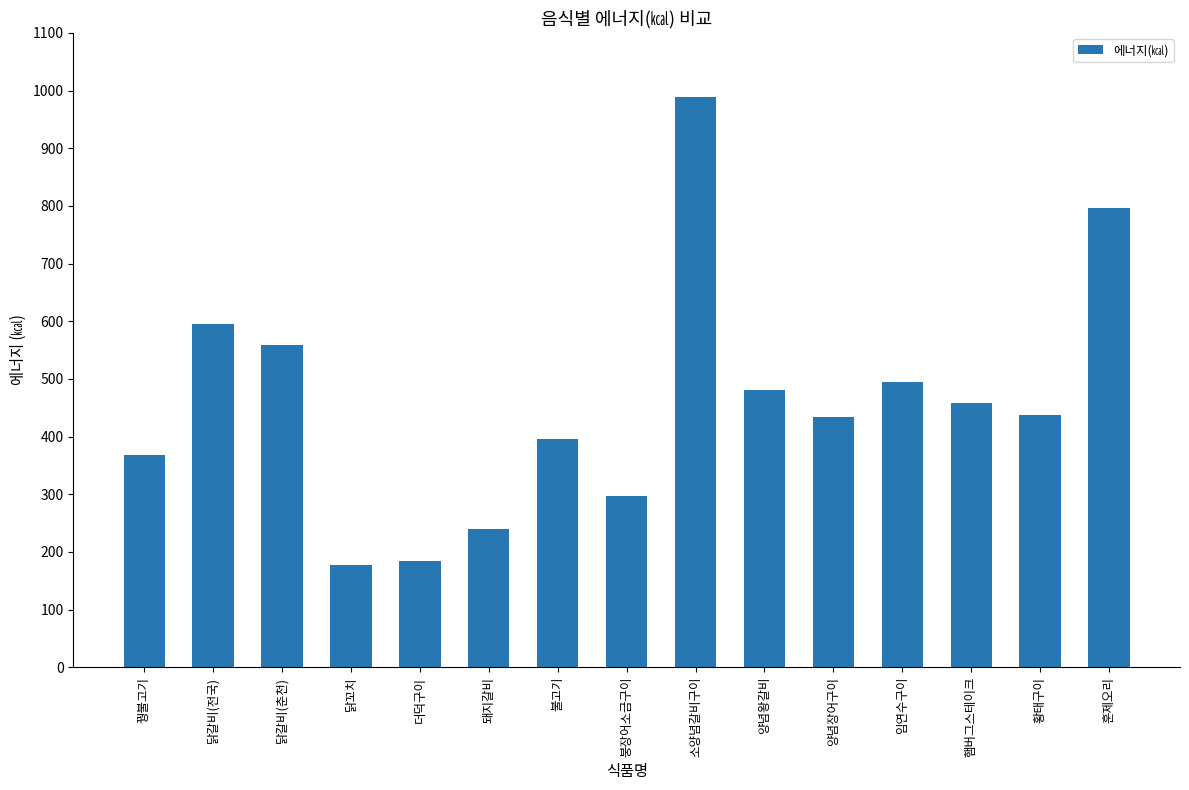

Between 양념왕갈비 and 임연수구이, which is larger?

임연수구이